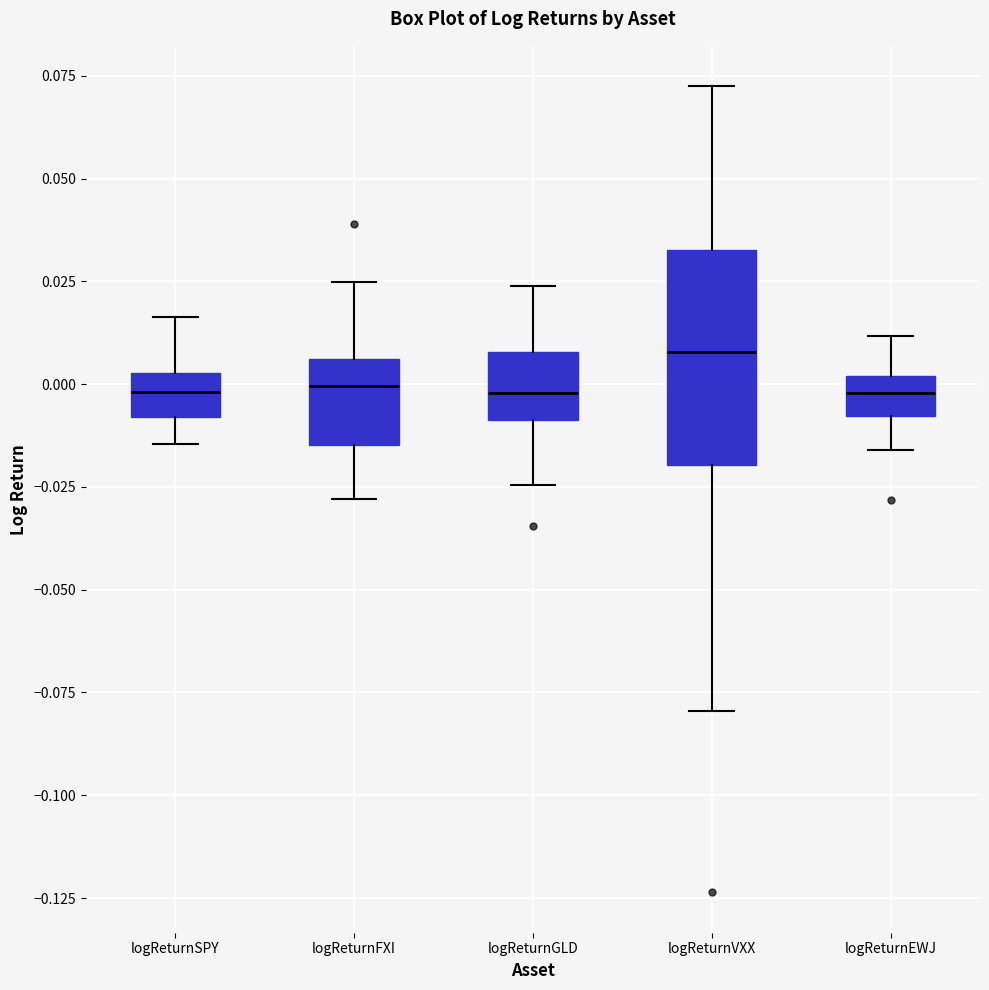

Reading left to right, transcribe this box plot: for each box, give where its median line is, the range the box spans, and where its two whiskers end, as read against the y-axis. The values are not printed on the chart, so give them approximately, as read against the axis.

logReturnSPY: median 0.000, box -0.010 to 0.005, whiskers -0.015 to 0.015
logReturnFXI: median 0.000, box -0.015 to 0.005, whiskers -0.030 to 0.025
logReturnGLD: median 0.000, box -0.010 to 0.010, whiskers -0.025 to 0.025
logReturnVXX: median 0.010, box -0.020 to 0.035, whiskers -0.080 to 0.075
logReturnEWJ: median 0.000 (inside the box), box -0.010 to 0.000, whiskers -0.015 to 0.010